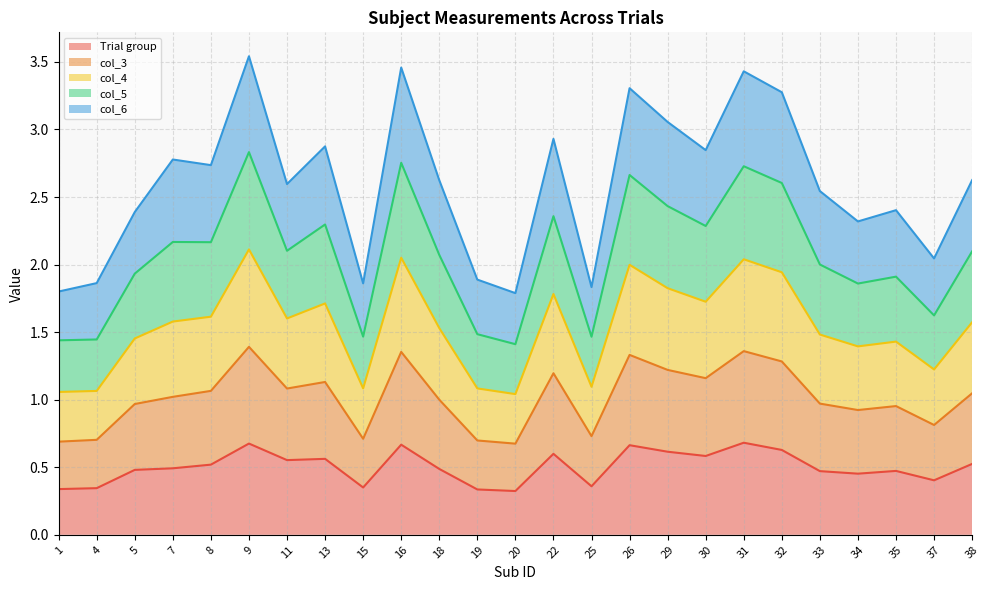

What is the total value across all series at 34?

2.3